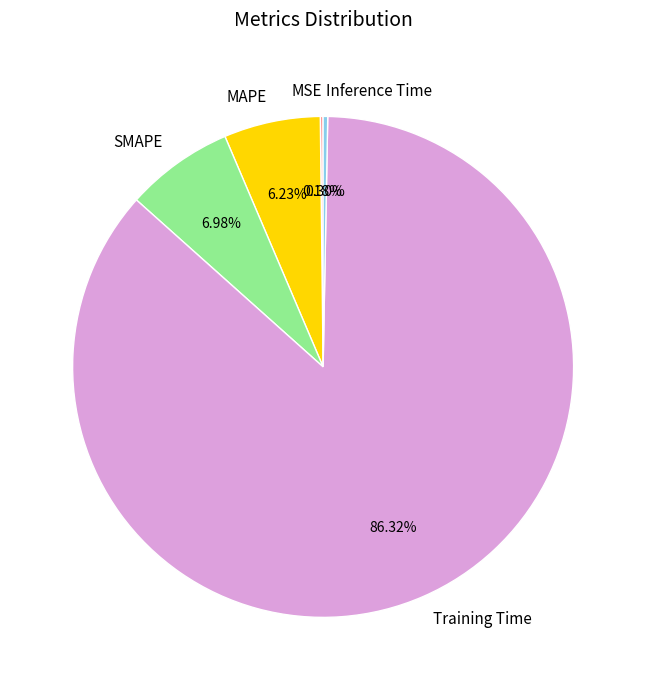

Which slice is the largest?

Training Time